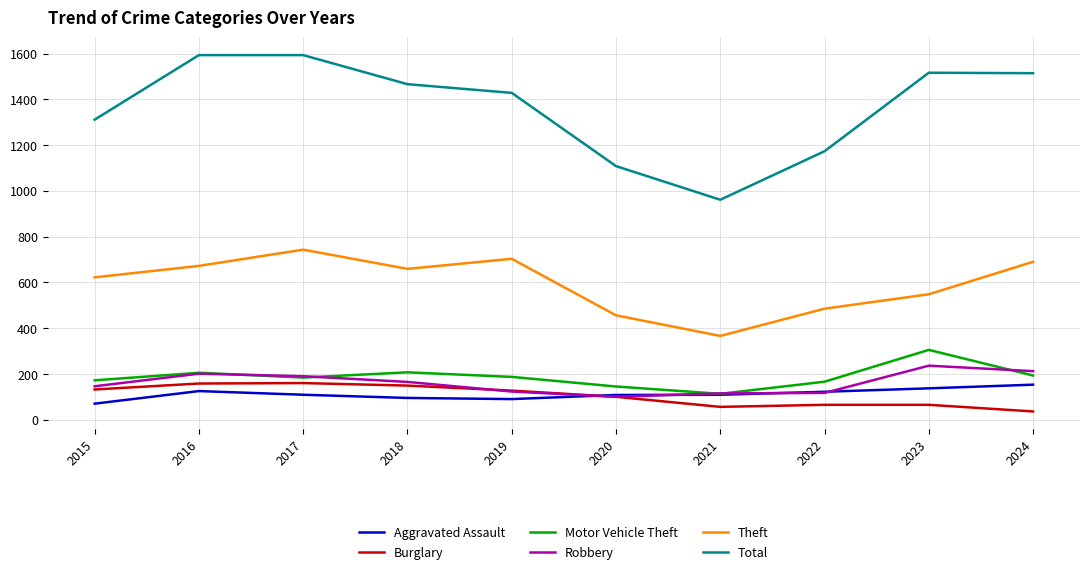

How many distinct data groups are displayed?

6